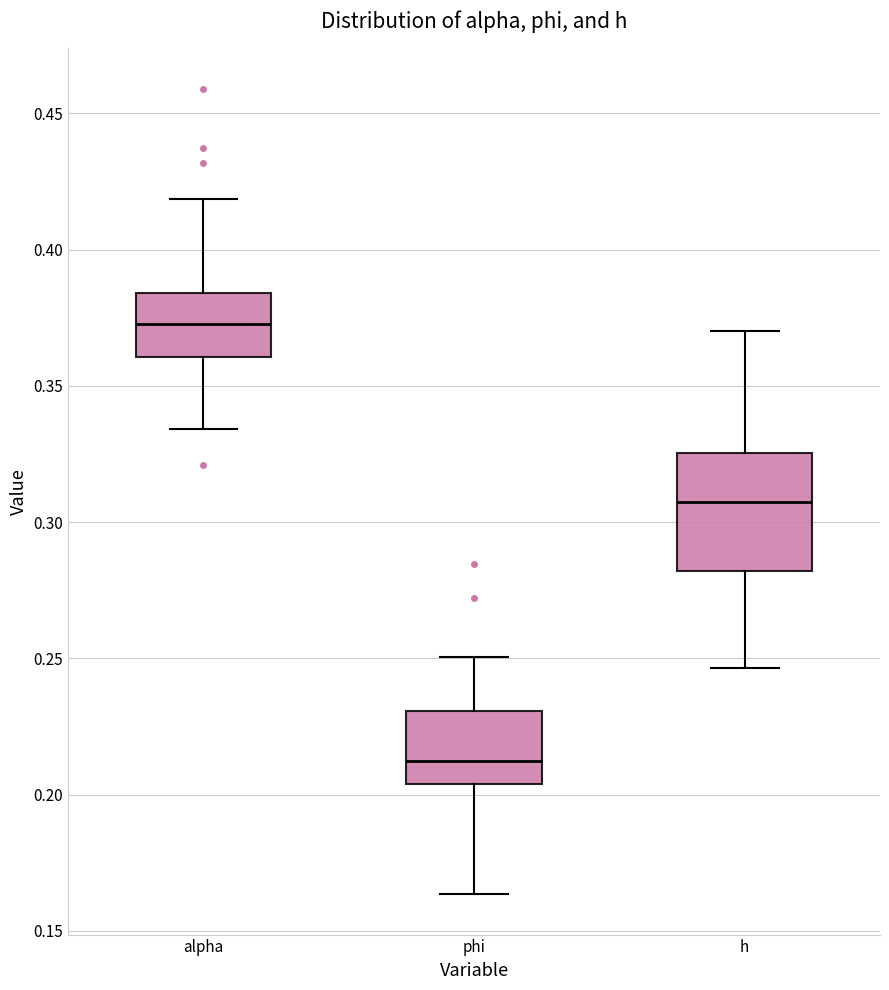

Which box is the tallest, from its lower edge to its upper edge?

h